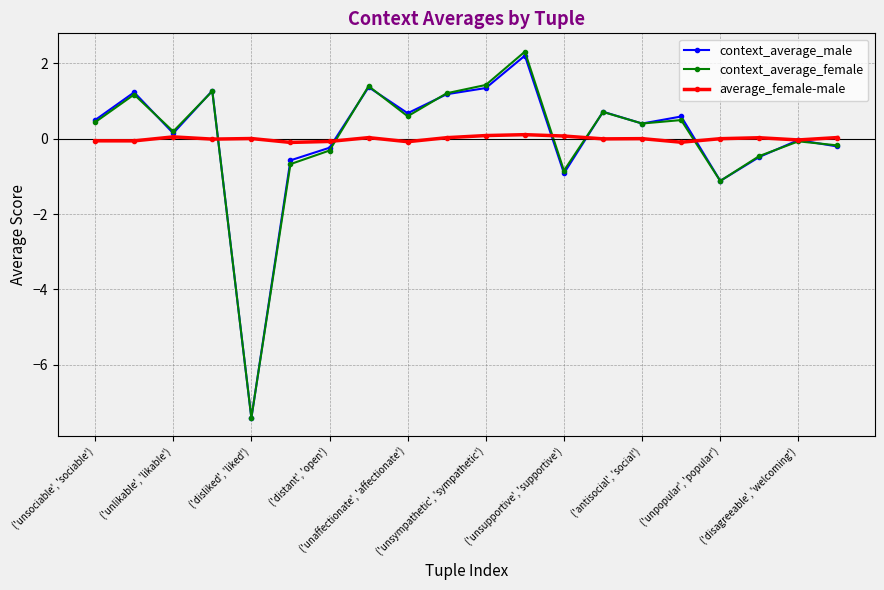

Which series ends up on top after the final intersection of context_average_male and average_female-male?

average_female-male